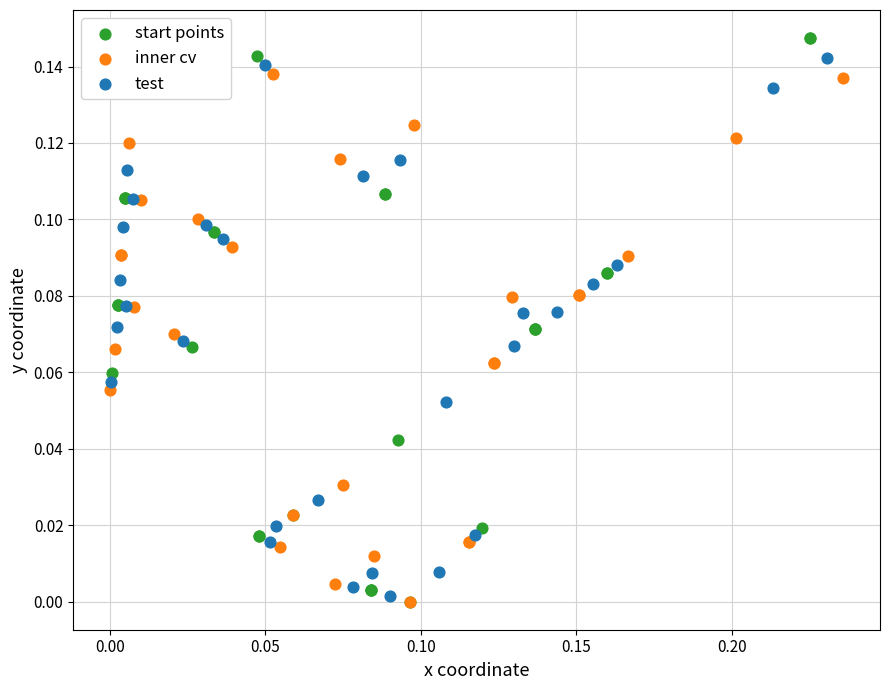

Which series has the widest spread of Y values?

start points